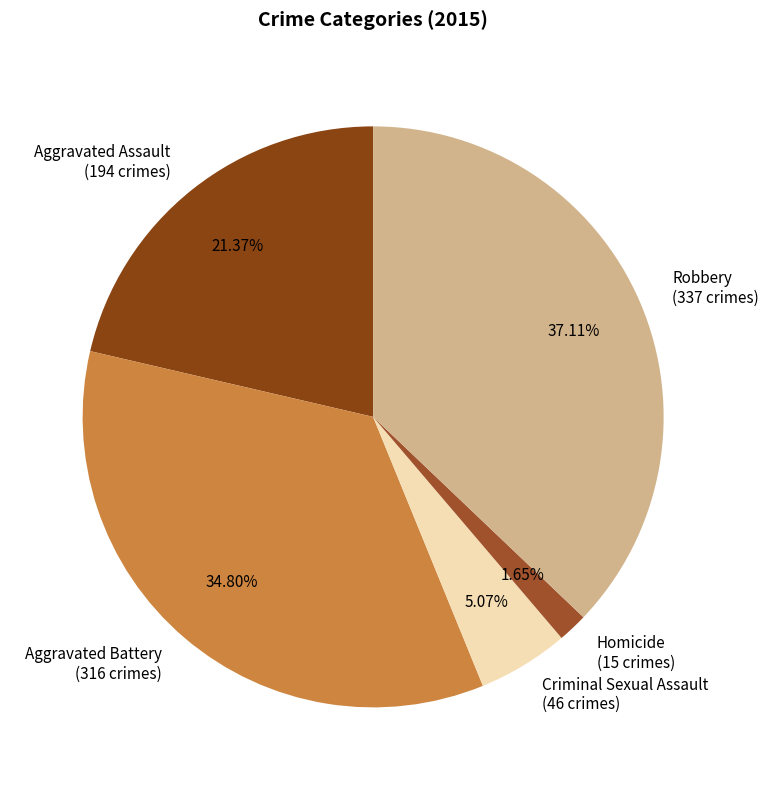

Is the sum of Robbery and Aggravated Battery greater than half?

Yes